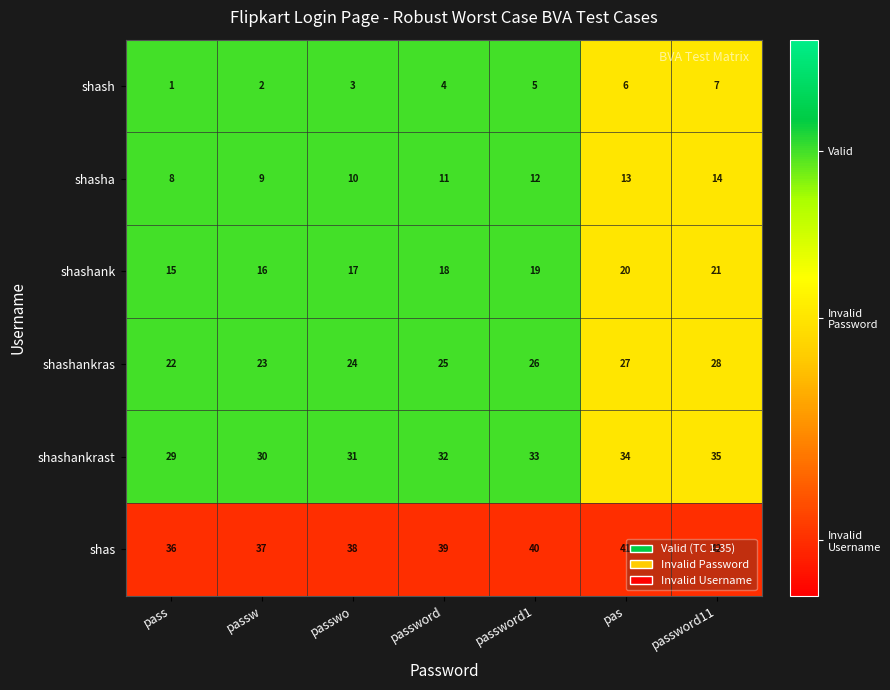

How many series are shown in this chart?

6